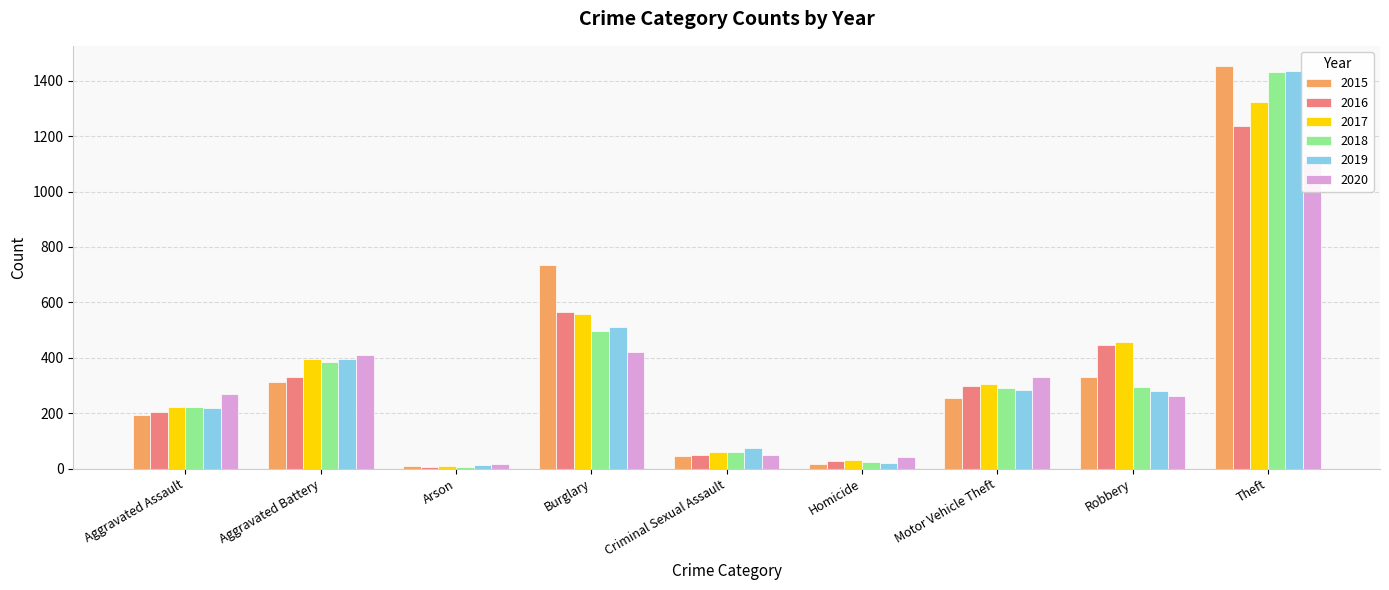

What is the approximate value of 2016 at Aggravated Battery?

330